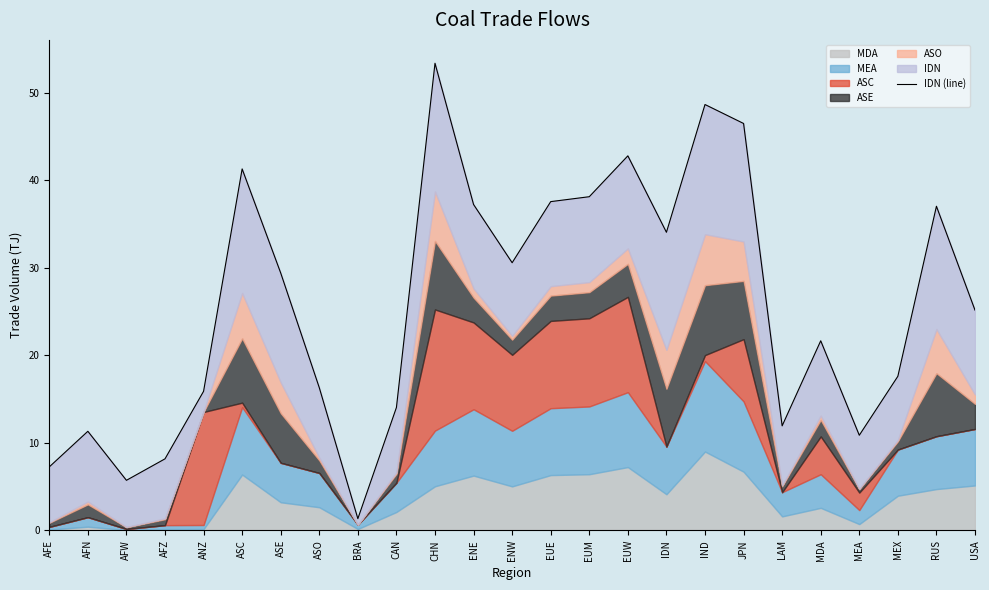

Does the chart have visible grid lines?

No